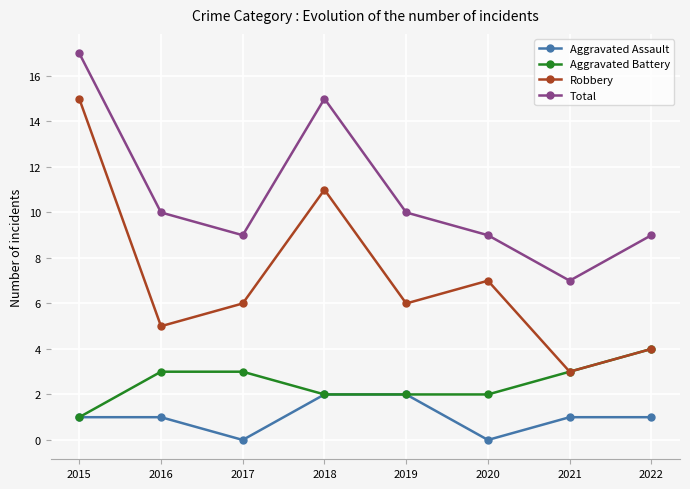

What is the difference between the second highest and minimum values in the Aggravated Assault series?

2